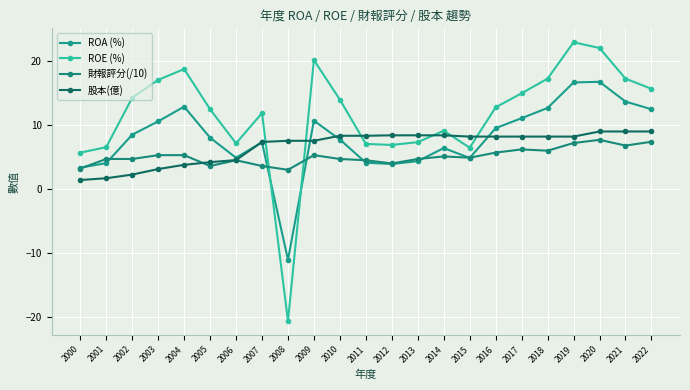

How many times do 股本(億) and ROE (%) cross each other?

6